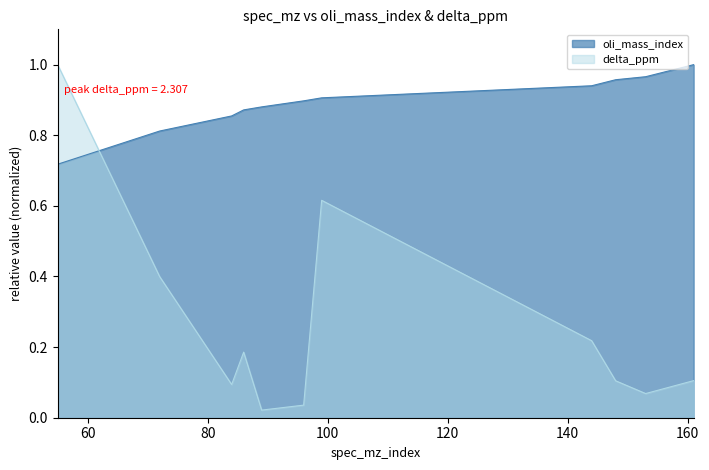

What is the difference between the delta_ppm values at 96 and 161?

0.1